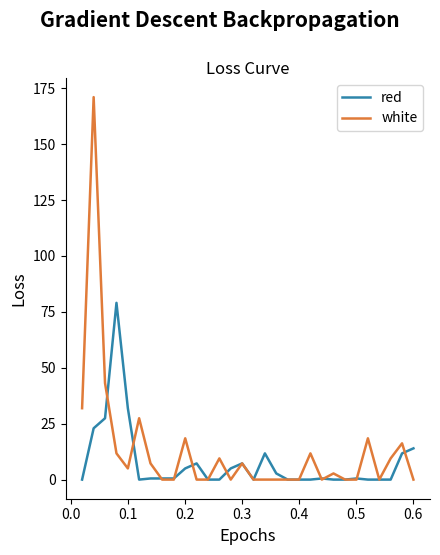

List the series in order of their overall mean, highest first.

white, red